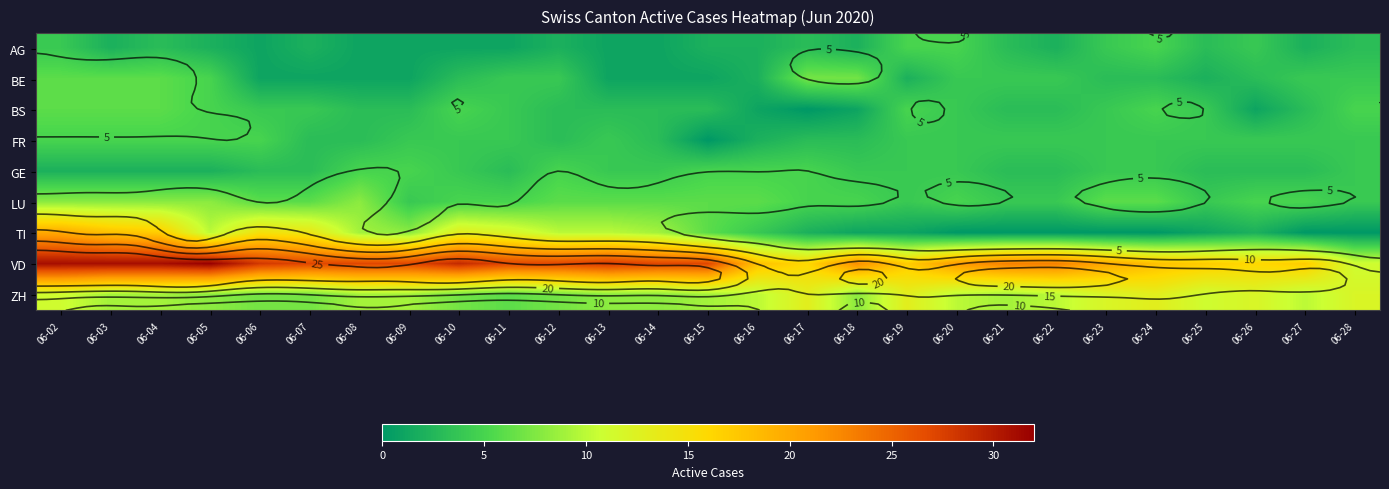

What is the highest value of the VD series?

32